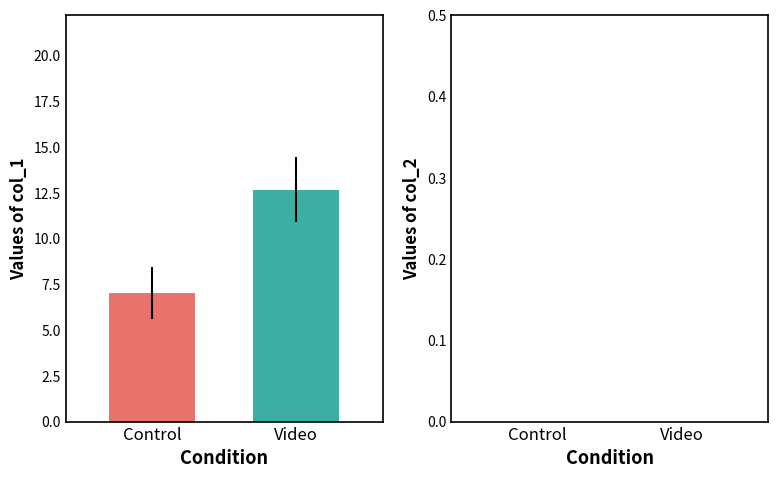

What is the greatest value displayed?

12.7